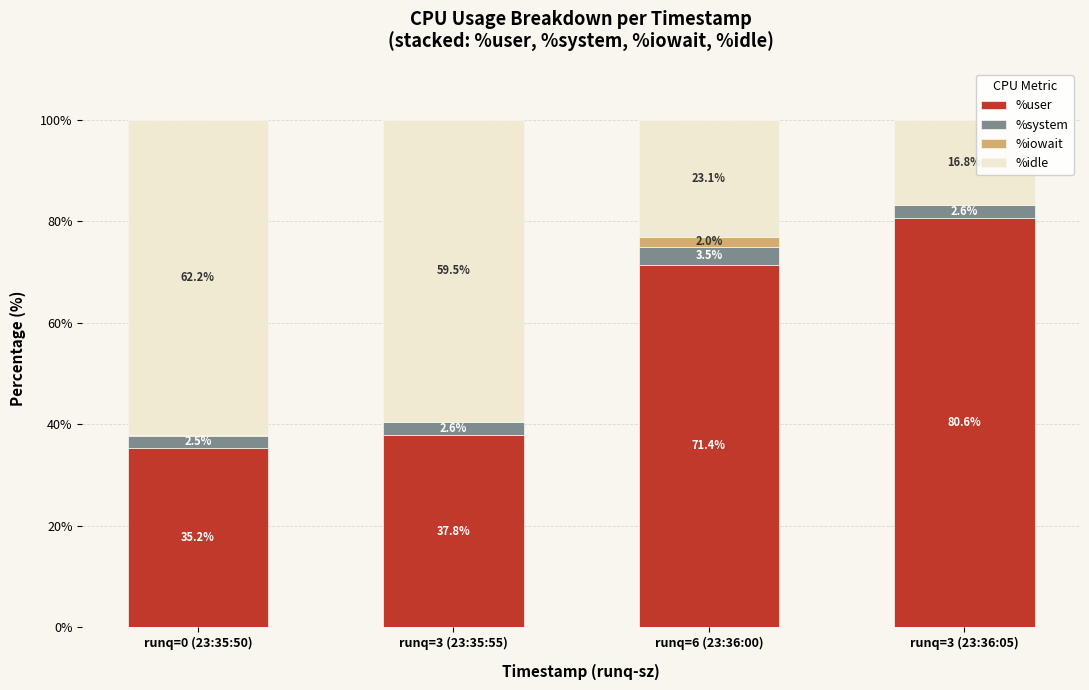

Which category has the highest value in the %user series?

runq=3 (23:36:05)